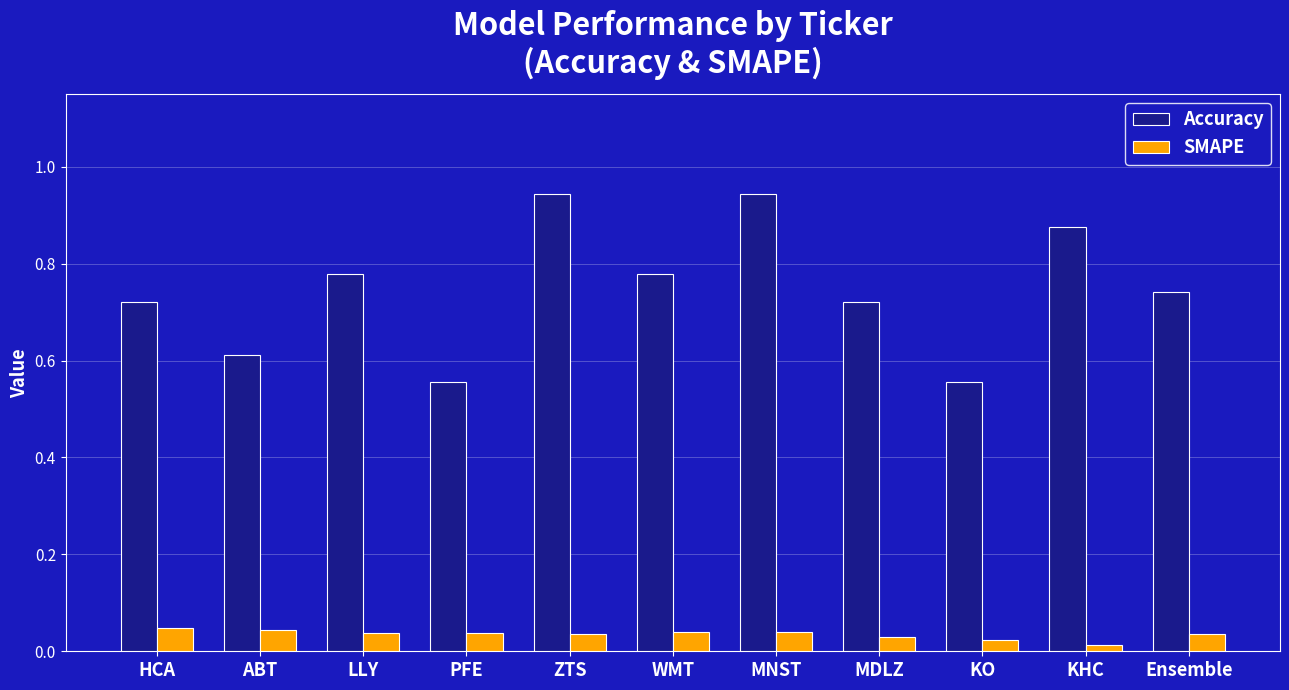

What is the difference between the second highest and minimum values in the Accuracy series?

0.4